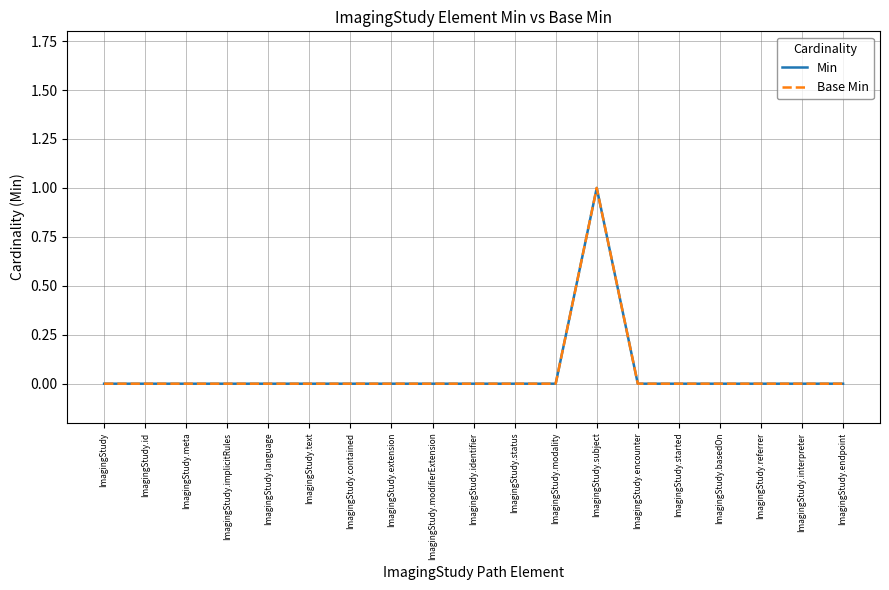

Between ImagingStudy.meta and ImagingStudy.interpreter, which series saw the biggest shift?

Min